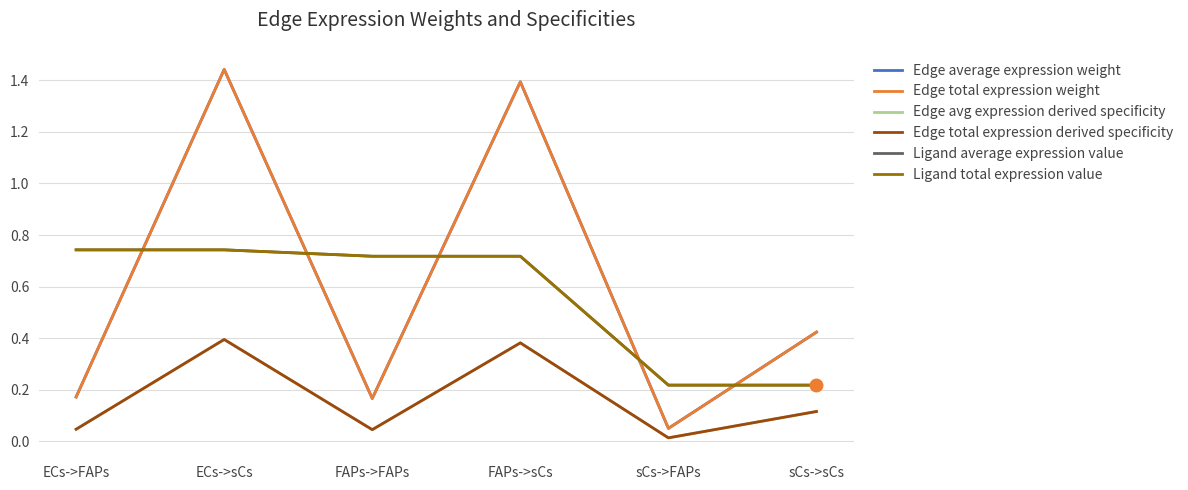

At which category is the sum across all series the highest?

ECs->sCs